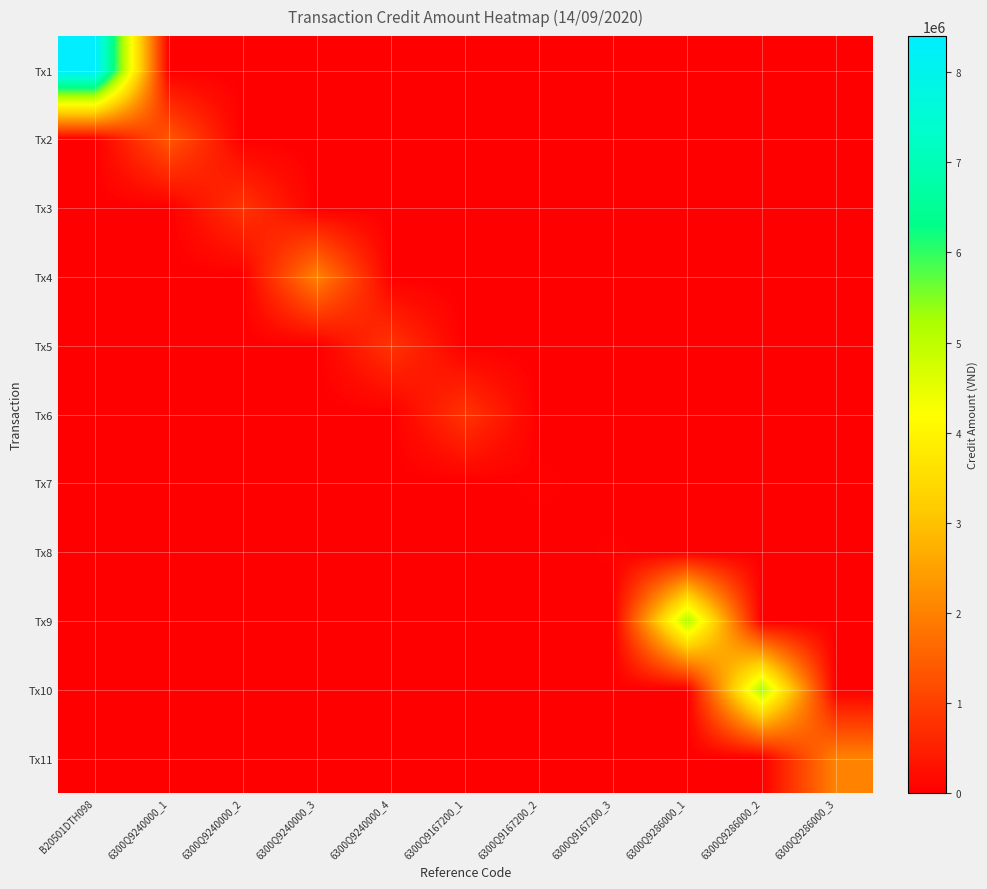

At how many categories does at least one series exceed 3649438?

3